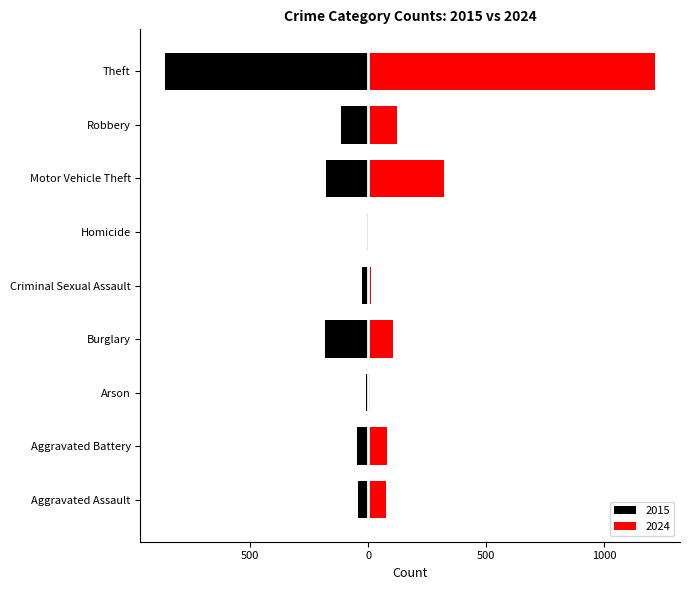

The Right (Red) series shows 124 at Robbery. True or false?

True